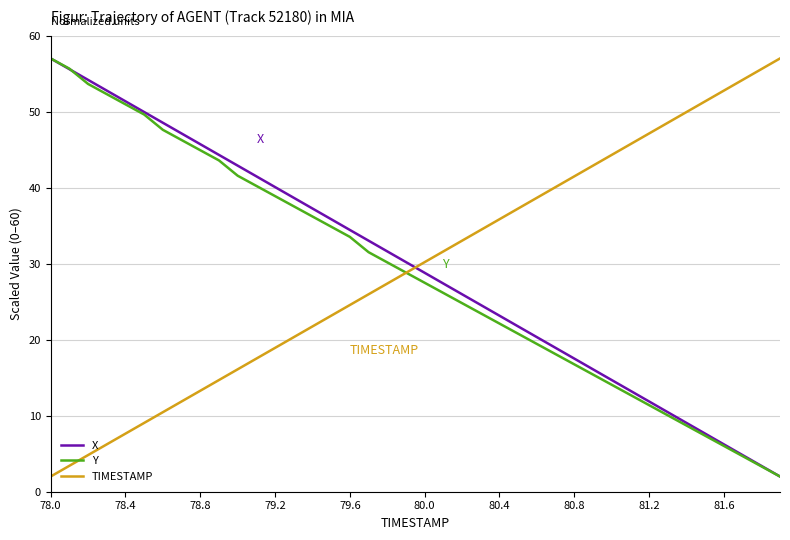

What is the minimum value shown in the chart?

2.0